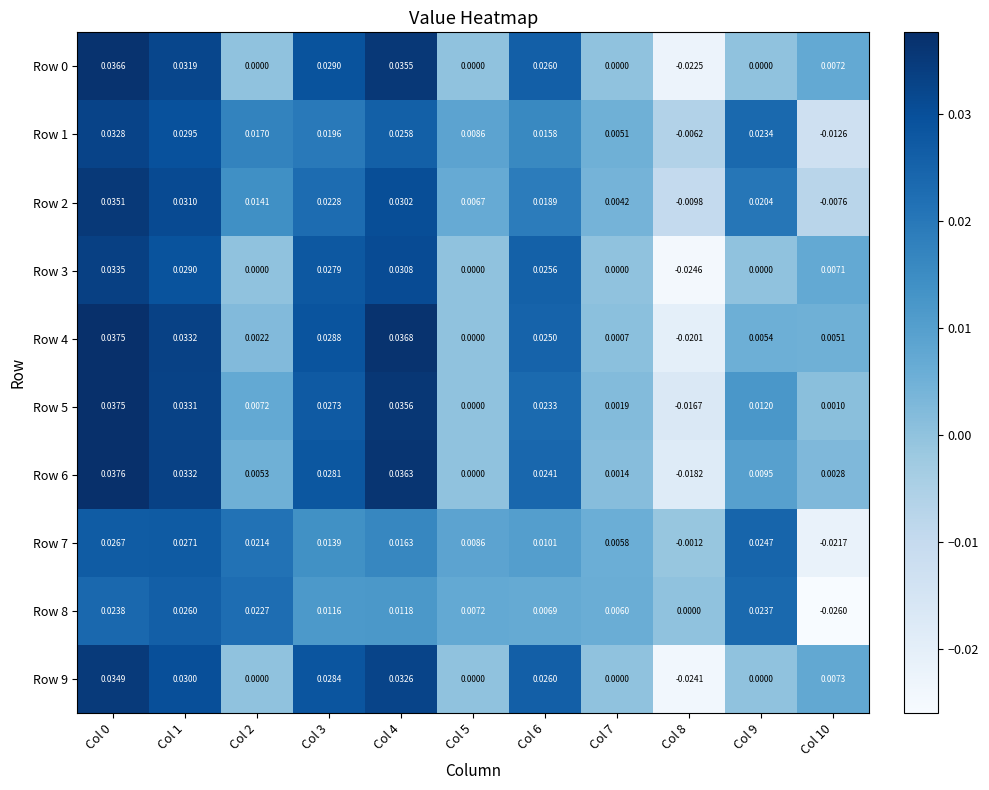

How many negative values does the Row 3 series have?

1